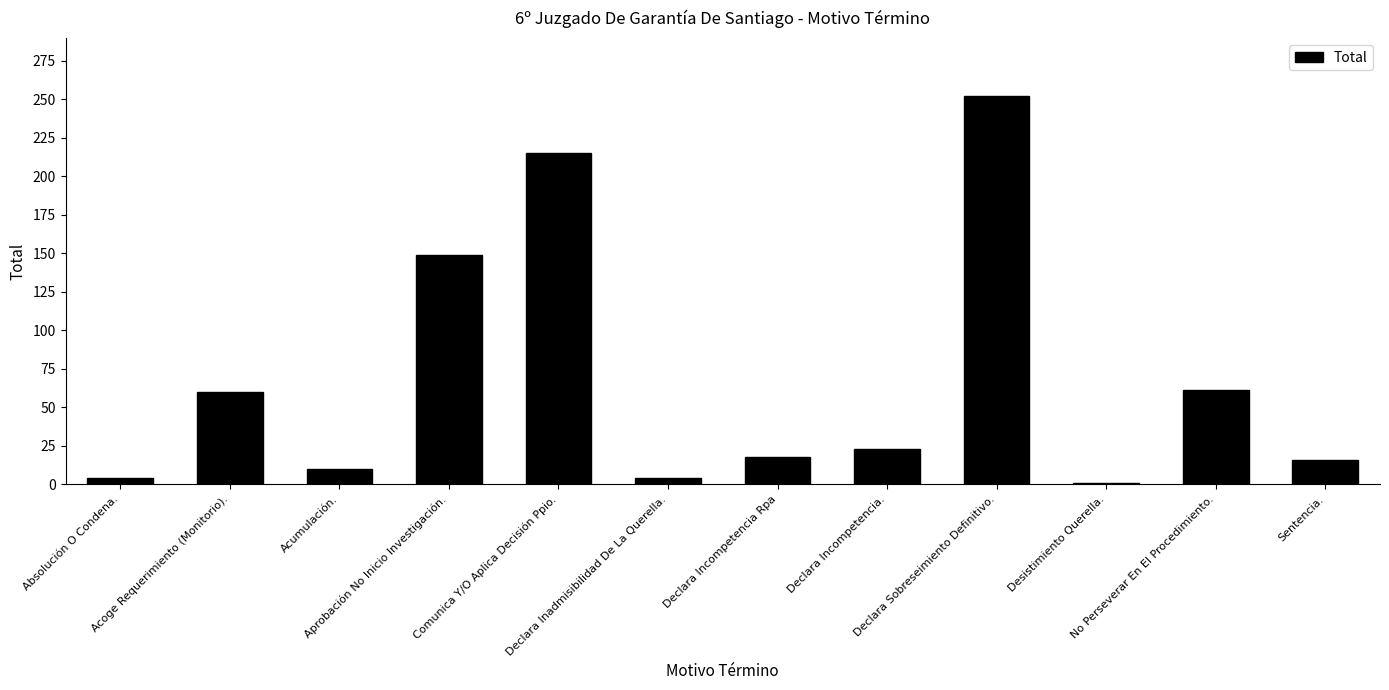

Where does the data first go above 23?

Acoge Requerimiento (Monitorio).